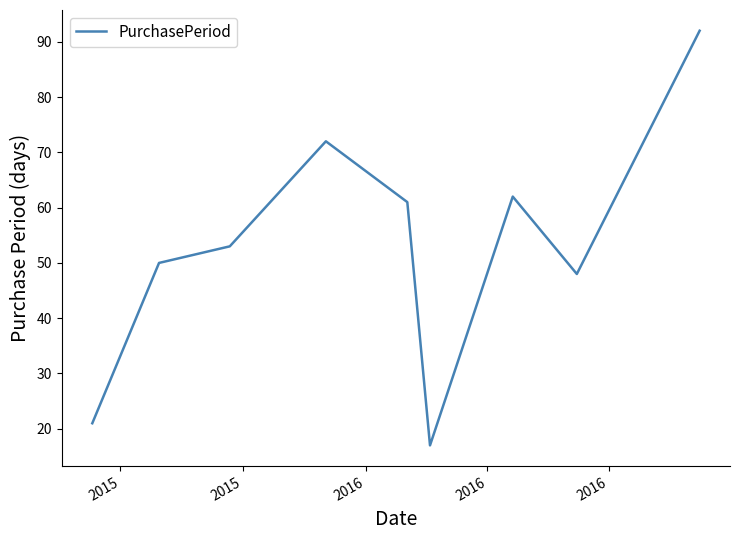

Reading left to right, list all the values displayed in this chart.

21	50	53	72	61	17	62	48	92